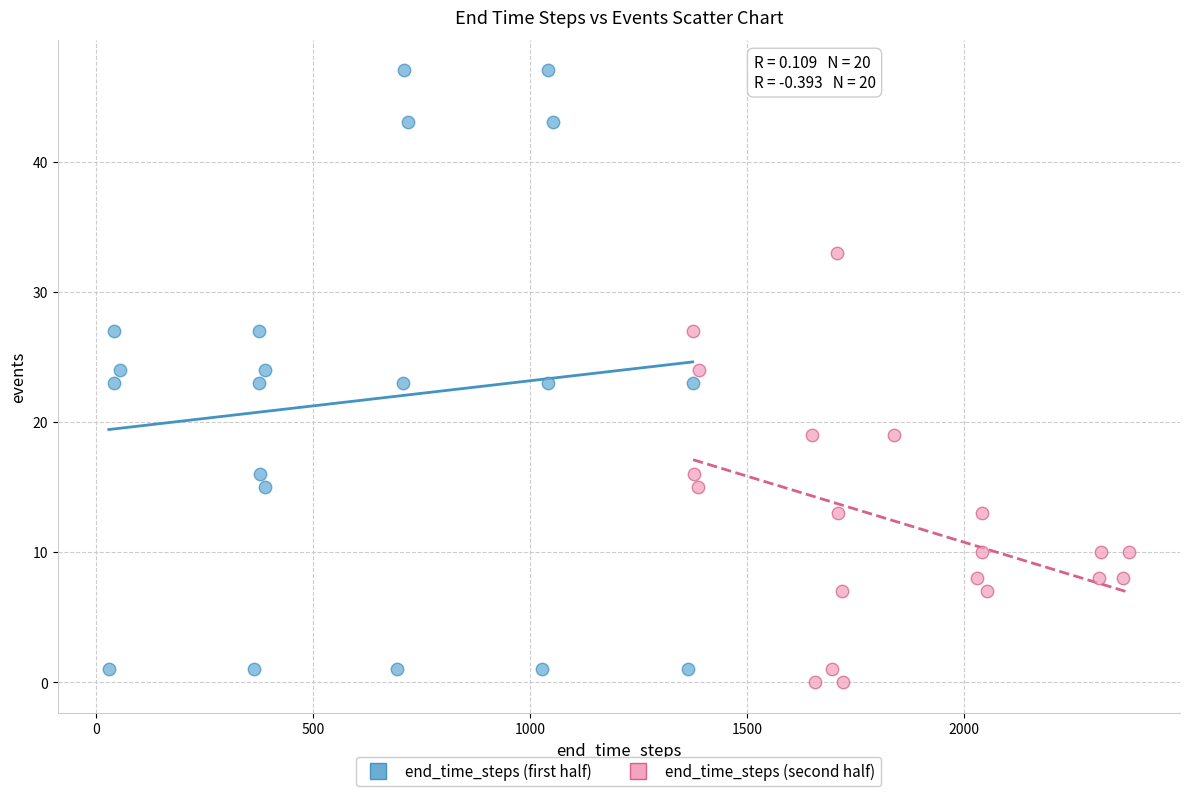

Which series reaches the minimum Y coordinate?

end_time_steps (second half)